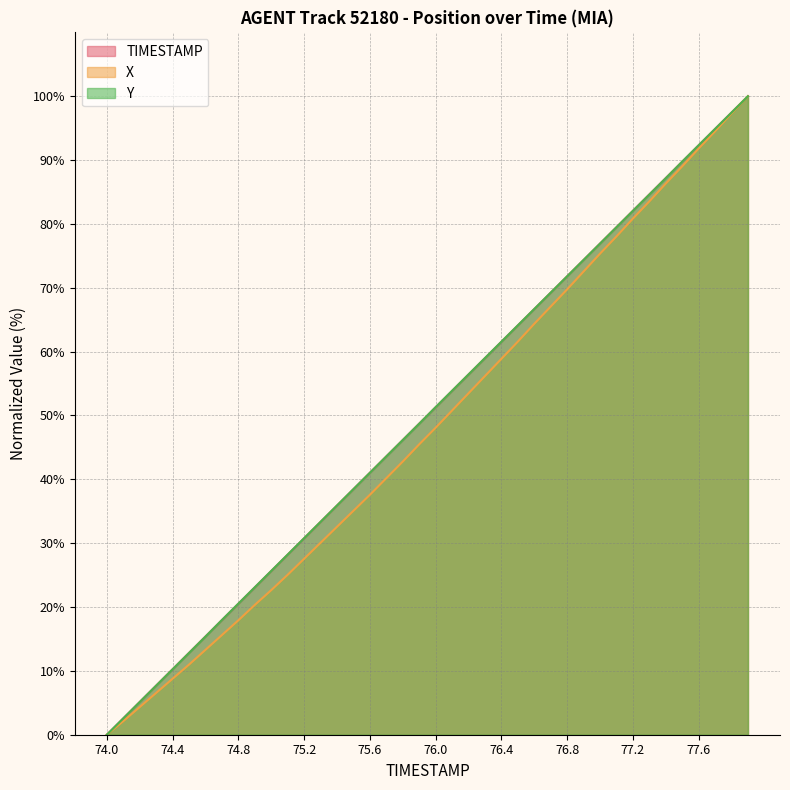

What is the value of the TIMESTAMP point at the 5th from the left?

10.3